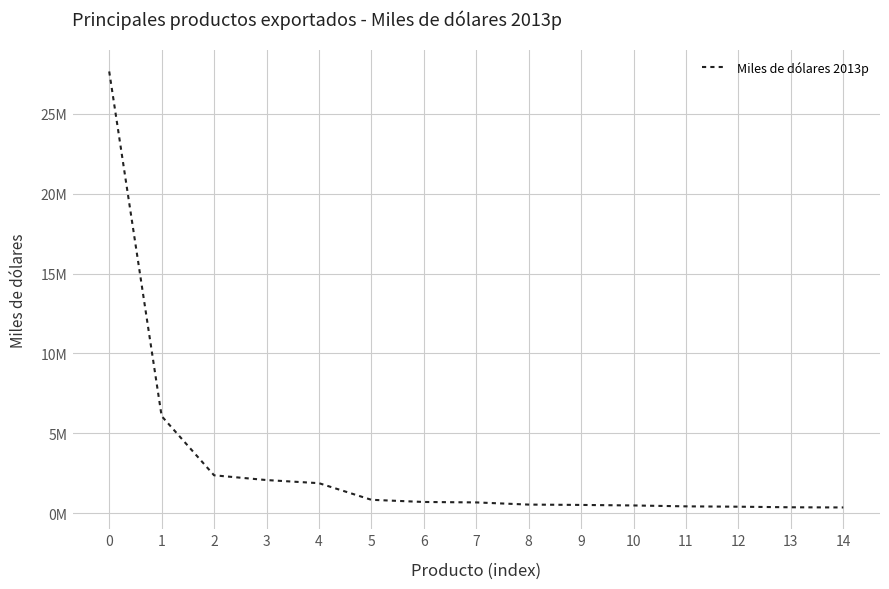

What is the difference between the maximum and minimum values?

27279009.3